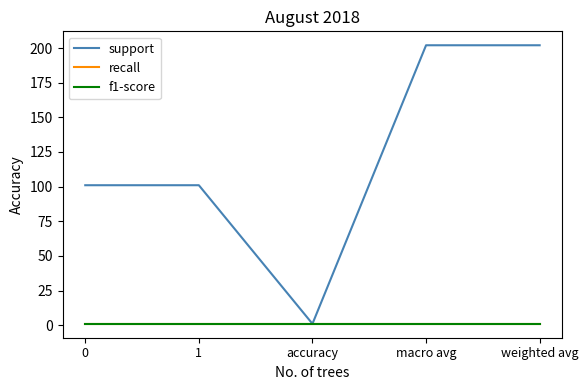

Does the chart display data point markers on the line(s)?

No